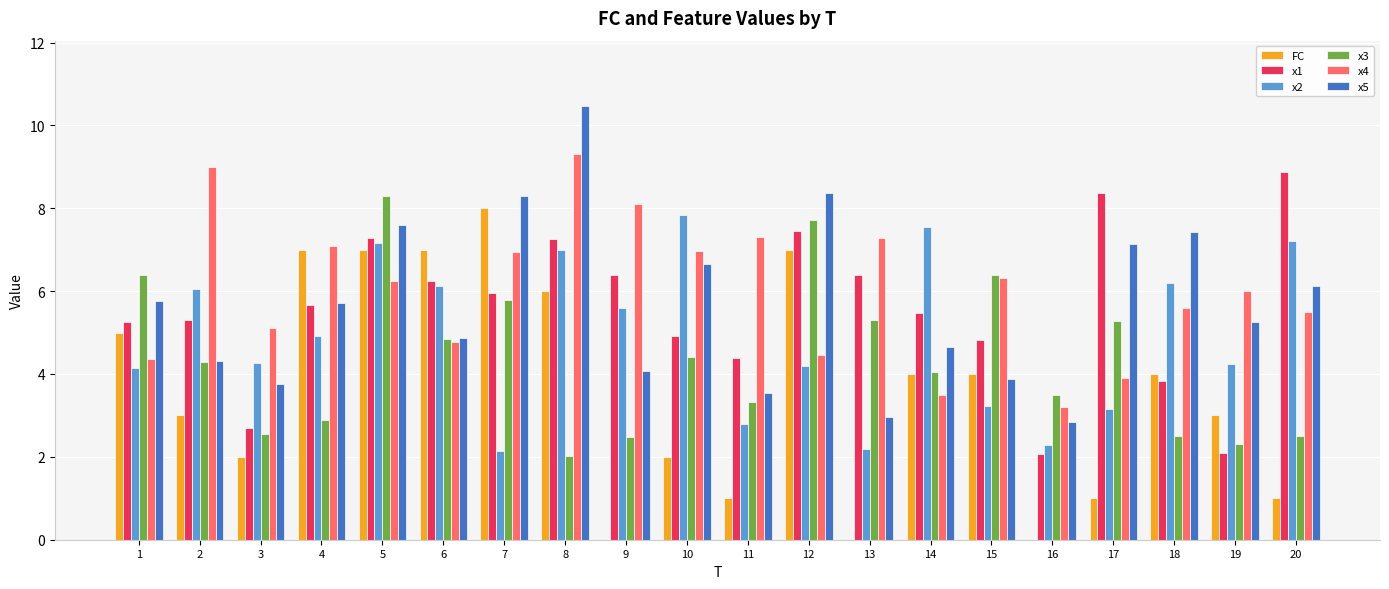

What is the sum of all FC values?

72.0